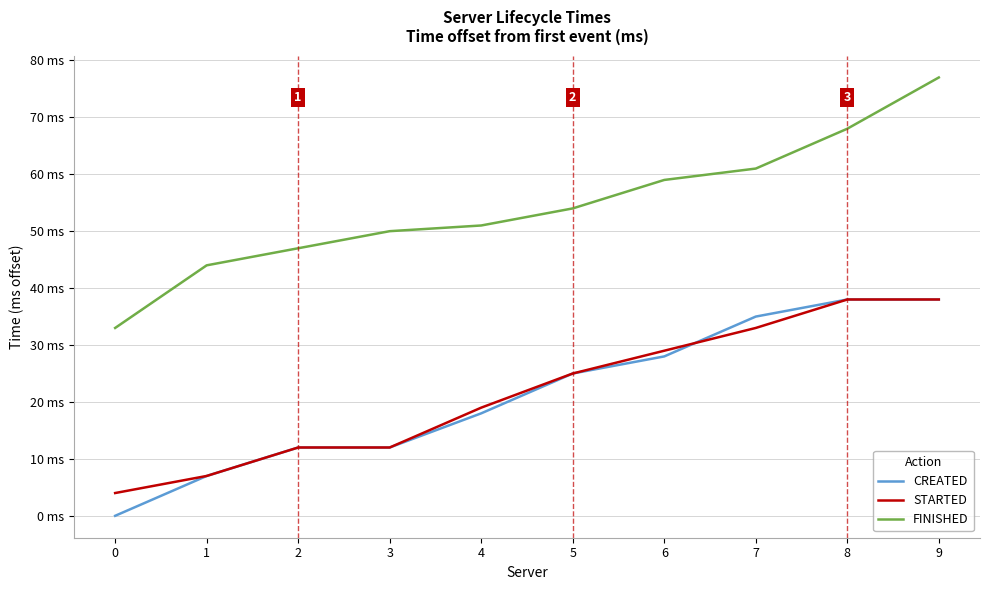

At which label does CREATED first exceed 25?

6